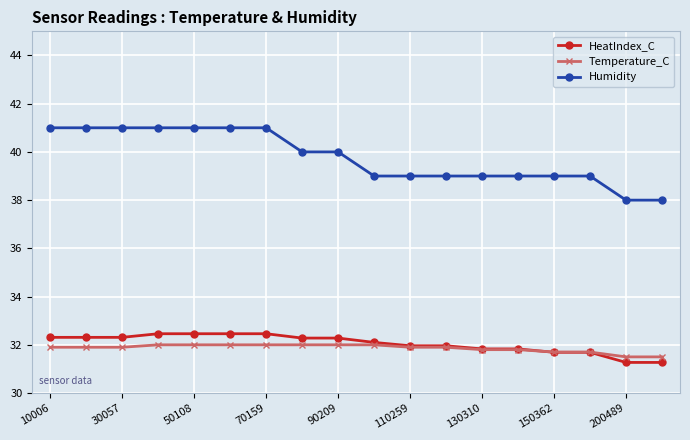

What is the value of the Humidity point at the 8th from the left?

40.0